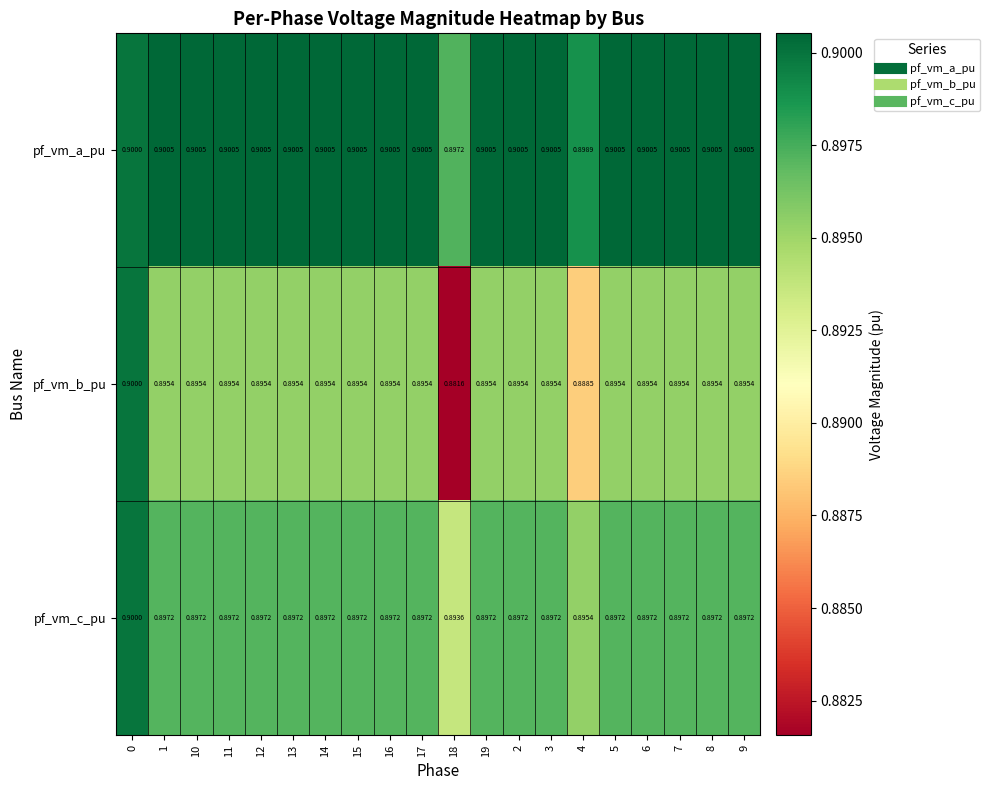

At how many categories does at least one series exceed 0?

20